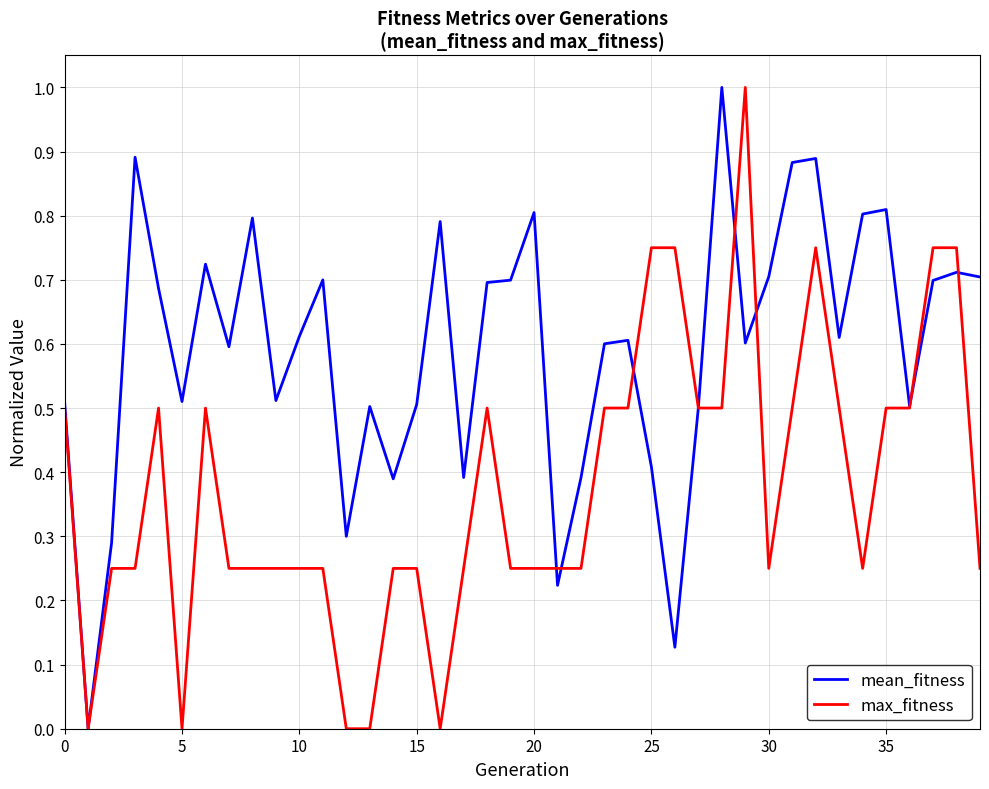

Rank the series by their average value, from highest to lowest.

mean_fitness, max_fitness